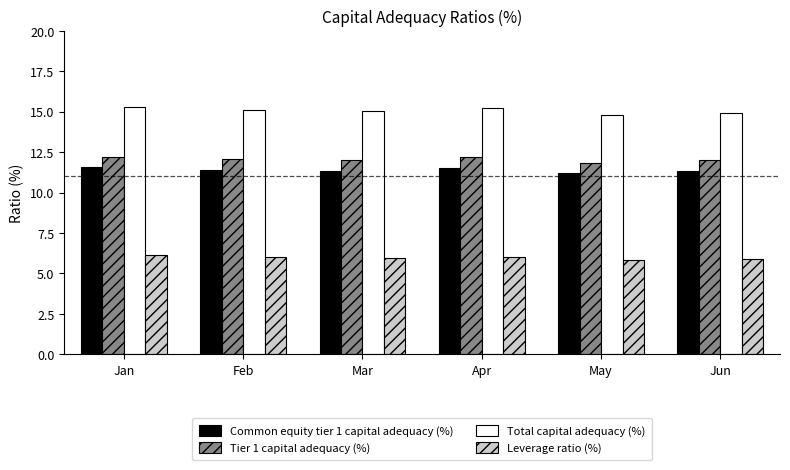

What is the difference between the maximum and minimum values in the Total capital adequacy (%) series?

0.5